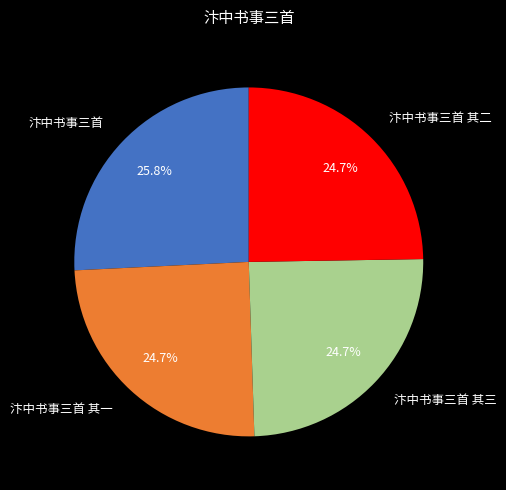

To the nearest percent, what is the difference between the 汴中书事三首 and 汴中书事三首 其一 slice percentages?

1%